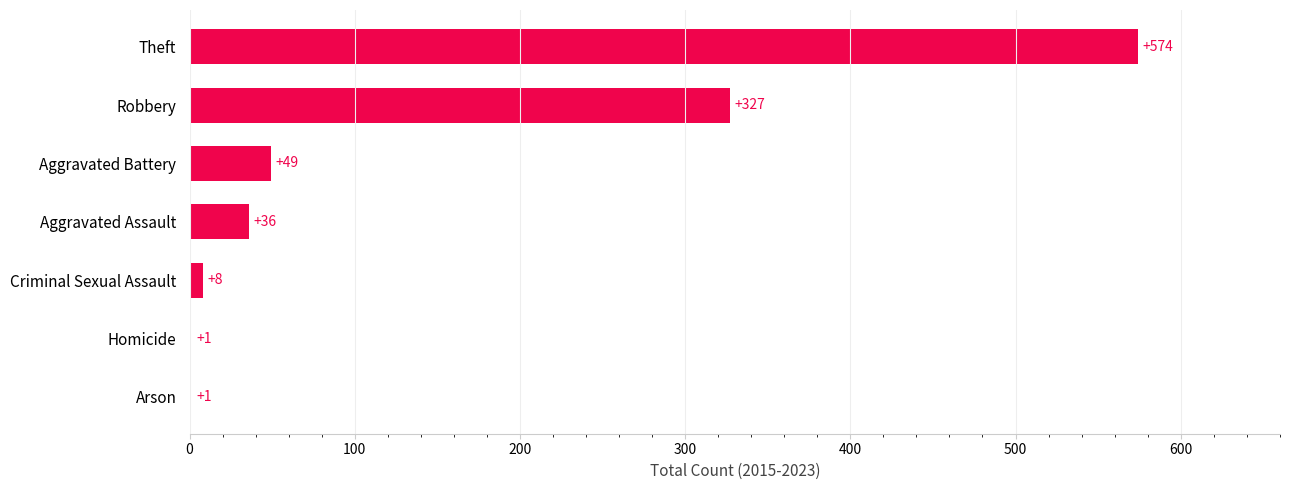

Reading bottom to top, transcribe all the data shown in this chart.

Arson=1	Homicide=1	Criminal Sexual Assault=8	Aggravated Assault=36	Aggravated Battery=49	Robbery=327	Theft=574